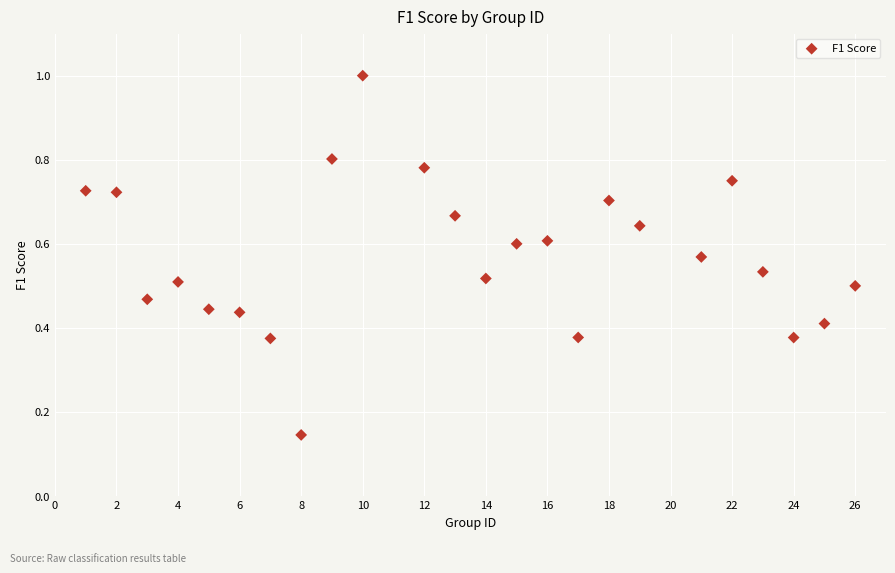

What is the range of X values (max minus min)?

25.0